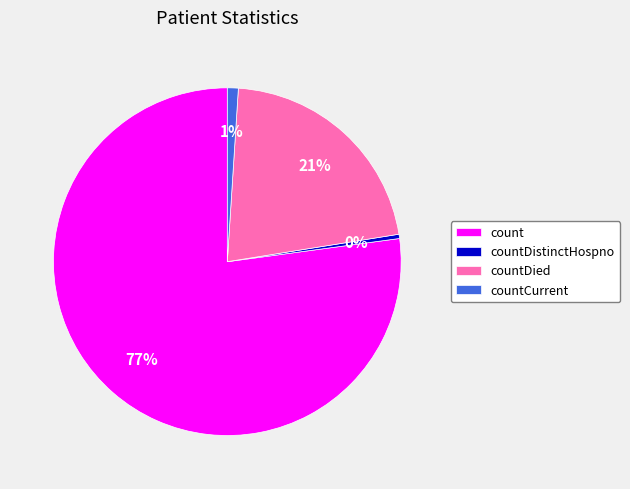

Rank the categories by value from highest to lowest.

count, countDied, countCurrent, countDistinctHospno